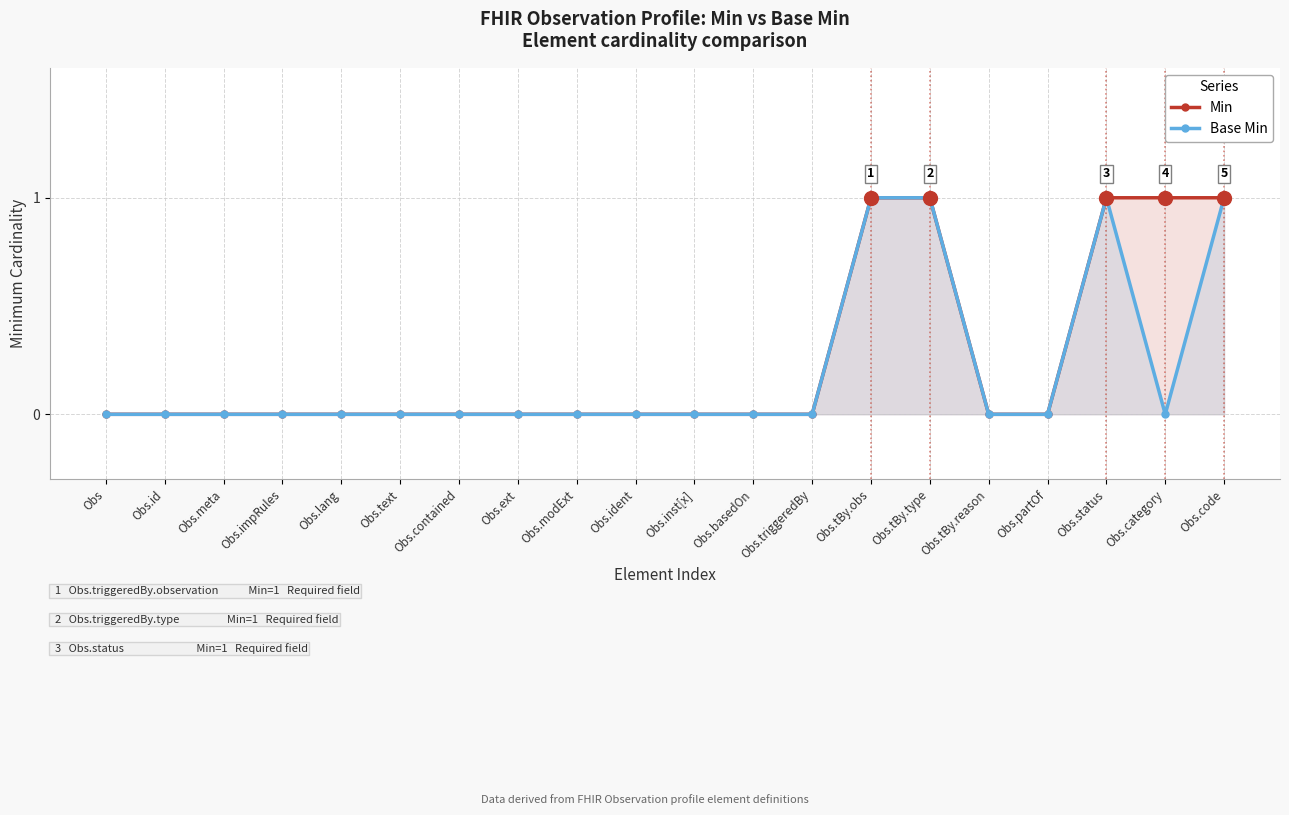

Rank the series at Obs.id from lowest to highest value.

Min, Base Min